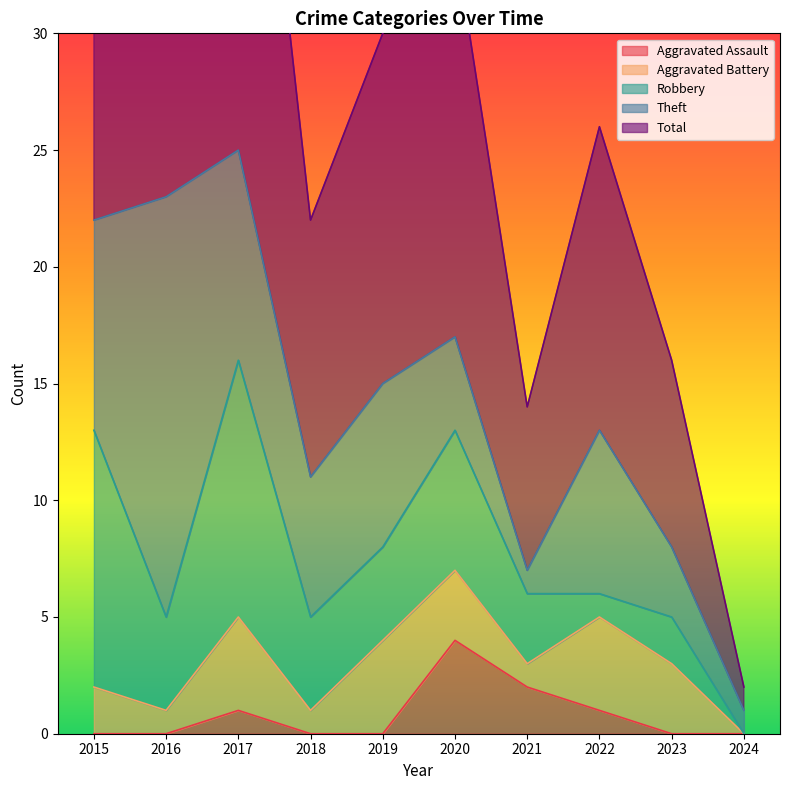

Does the chart have visible grid lines?

No